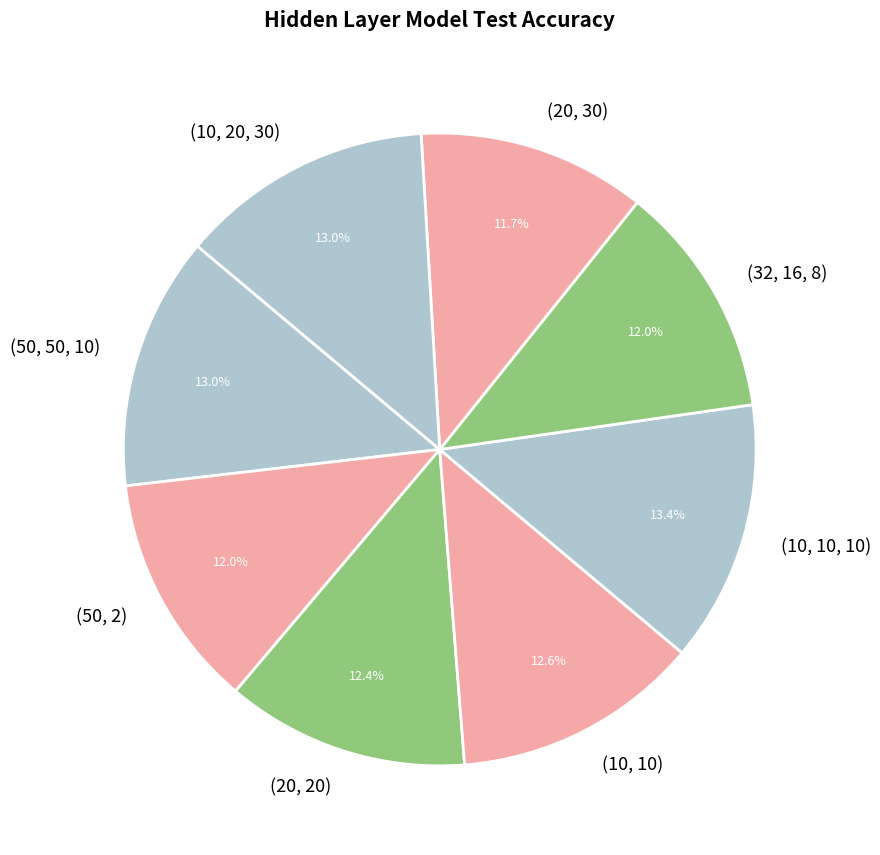

Is the sum of (32, 16, 8) and (50, 50, 10) greater than half?

No